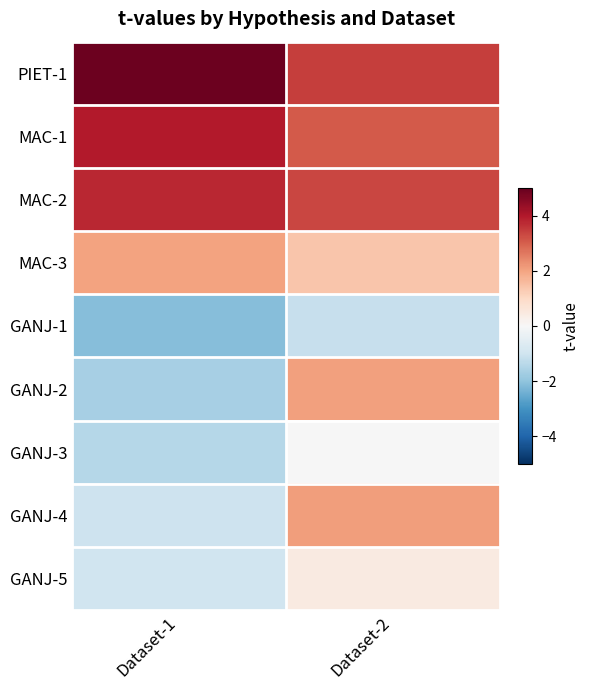

Rank the series by their maximum value, from lowest to highest.

GANJ-1, GANJ-3, GANJ-5, MAC-3, GANJ-2, GANJ-4, MAC-2, MAC-1, PIET-1